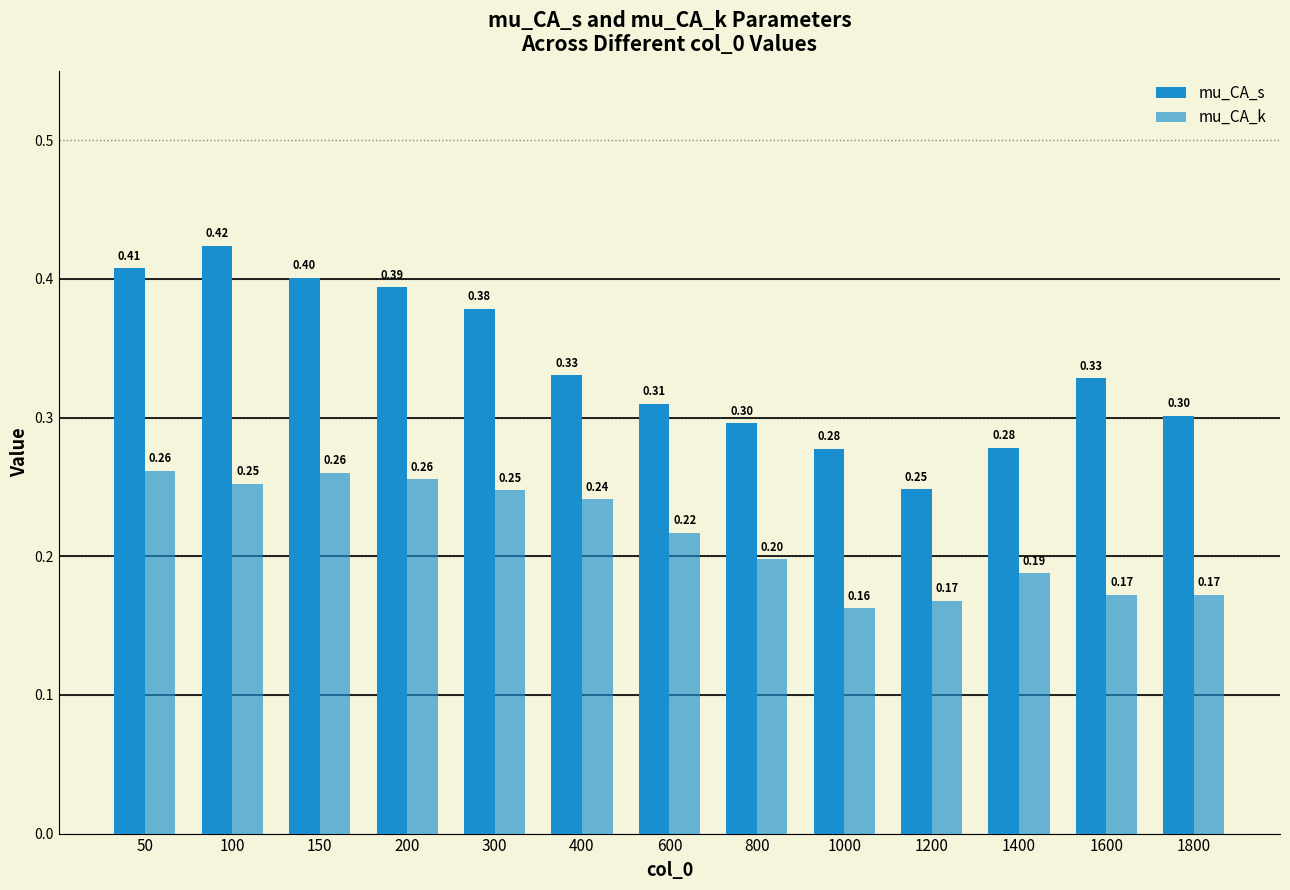

Reading left to right, what are all the values shown in this chart?

mu_CA_s: 50=0.4	100=0.4	150=0.4	200=0.4	300=0.4	400=0.3	600=0.3	800=0.3	1000=0.3	1200=0.2	1400=0.3	1600=0.3	1800=0.3
mu_CA_k: 50=0.3	100=0.3	150=0.3	200=0.3	300=0.2	400=0.2	600=0.2	800=0.2	1000=0.2	1200=0.2	1400=0.2	1600=0.2	1800=0.2